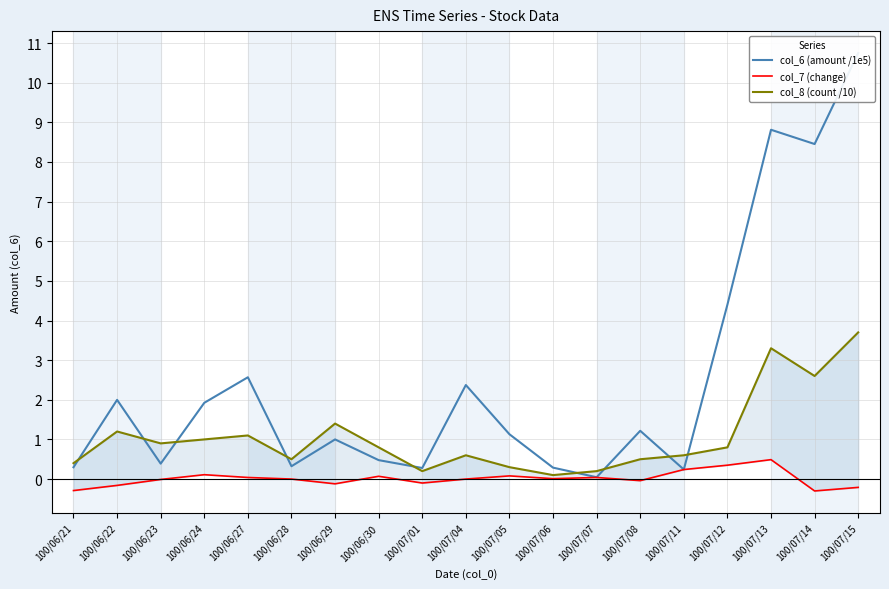

True or false: col_8 (count /10) has a value of 0.4 at 100/06/24.

False